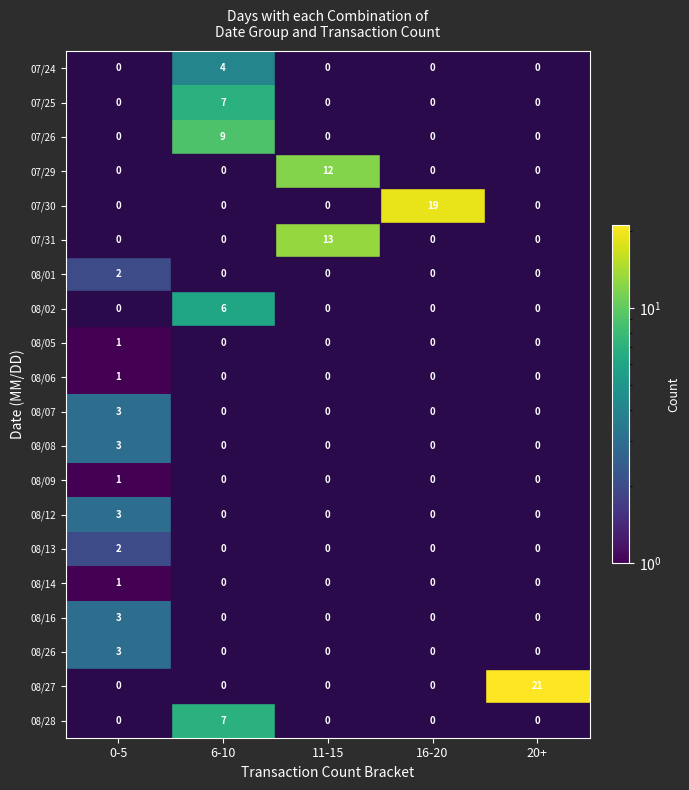

True or false: 07/25 has a value of 9 at 6-10.

False